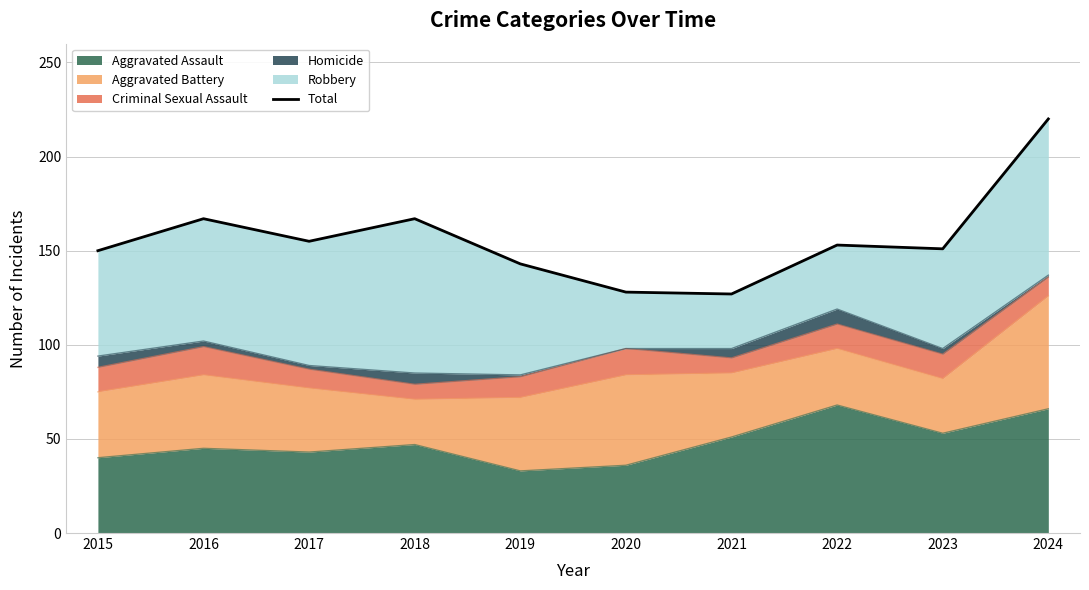

List the labels in order of value, smallest first.

2021, 2020, 2019, 2015, 2023, 2022, 2017, 2016, 2018, 2024